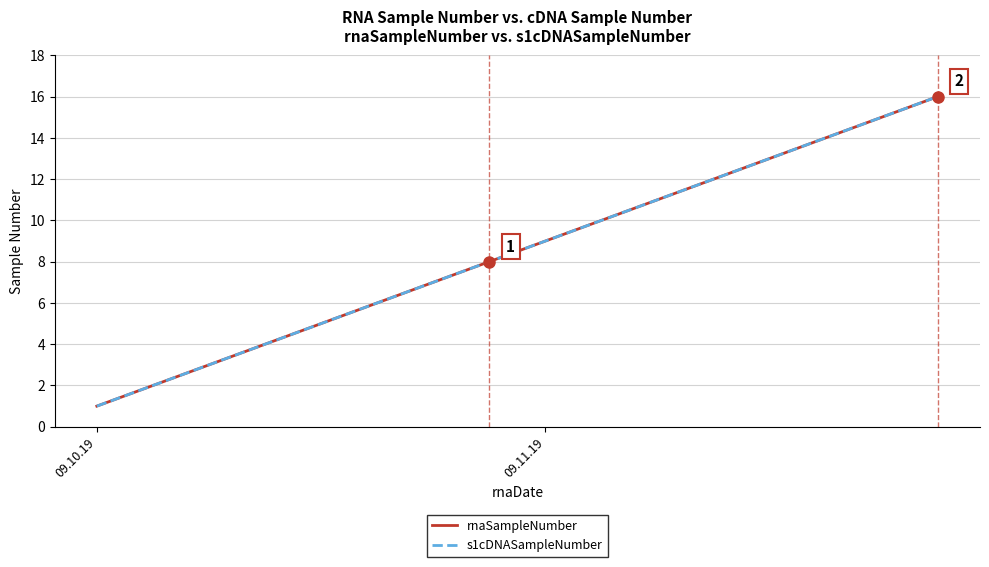

Does the chart have visible grid lines?

Yes